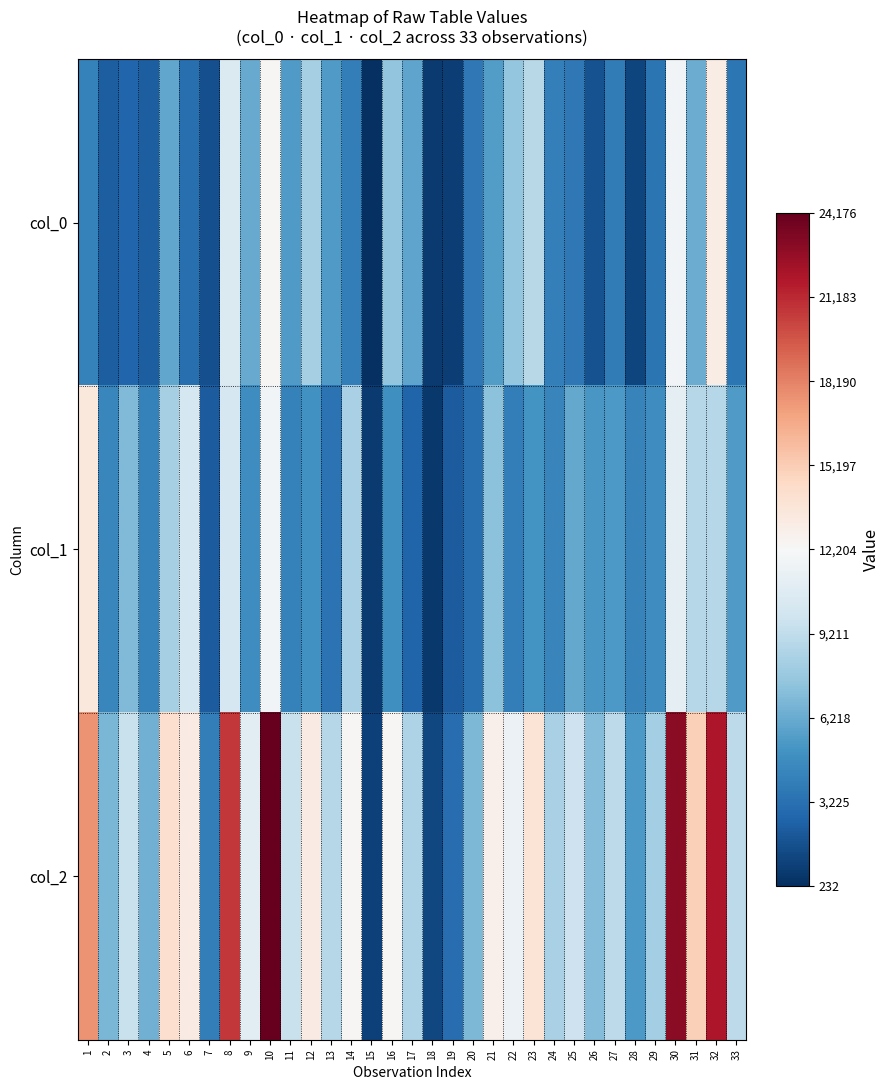

Reading right to left, transcribe all the data shown in this chart.

col_0: 33=3599	32=13081	31=6299	30=11848	29=3424	28=1177	27=3792	26=1807	25=3656	24=3976	23=8861	22=7604	21=5553	20=3653	19=894	18=700	17=5899	16=7482	15=232	14=3973	13=5447	12=8243	11=5421	10=12325	9=6131	8=10441	7=1646	6=3133	5=5995	4=2302	3=2685	2=2356	1=4111
col_1: 33=5469	32=8793	31=8801	30=11120	29=4731	28=4184	27=5322	26=5235	25=6073	24=4312	23=5014	22=3886	21=7299	20=3134	19=2210	18=644	17=2600	16=4826	15=775	14=8359	13=3356	12=4961	11=4148	10=11851	9=4753	8=10230	7=2279	6=10085	5=8213	4=4130	3=6882	2=4348	1=13476
col_2: 33=9068	32=21874	31=15100	30=22968	29=8155	28=5361	27=9114	26=7042	25=9729	24=8288	23=13875	22=11490	21=12852	20=6787	19=3104	18=1344	17=8499	16=12308	15=1007	14=12332	13=8803	12=13204	11=9569	10=24176	9=10884	8=20671	7=3925	6=13218	5=14208	4=6432	3=9567	2=6704	1=17587